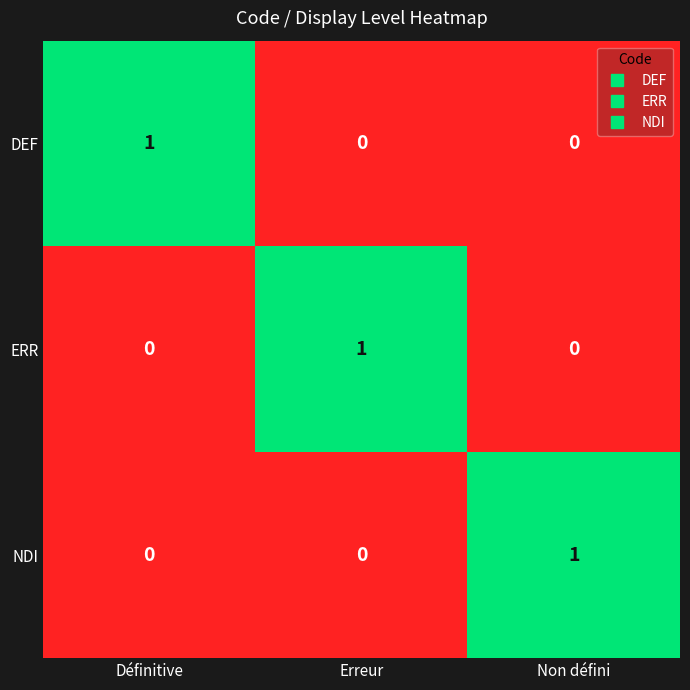

Which category has the highest value in the DEF series?

Définitive